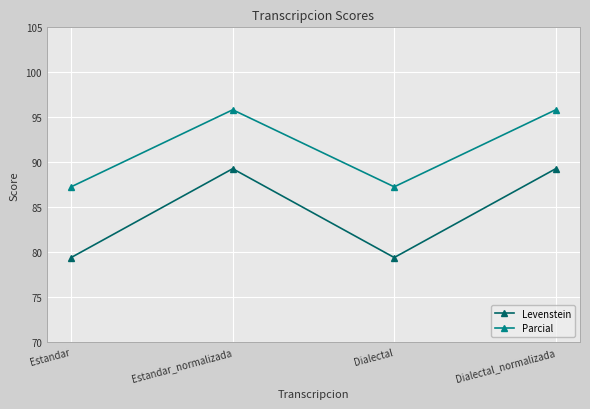

Is this an area chart (filled region under the line)?

No